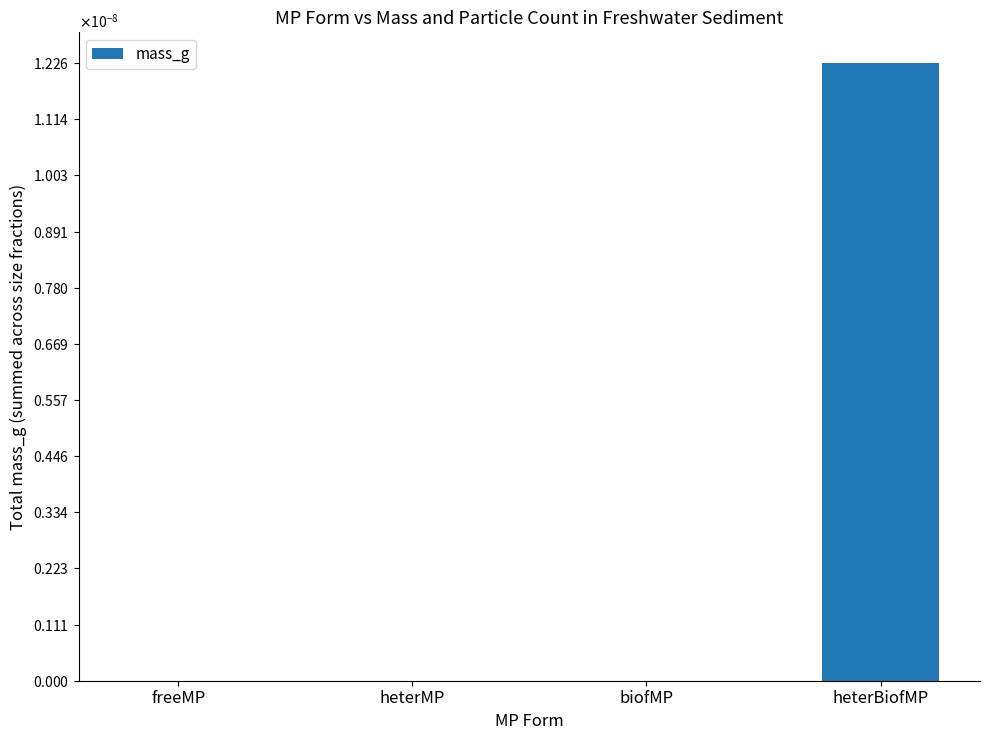

Are the bars horizontal?

No